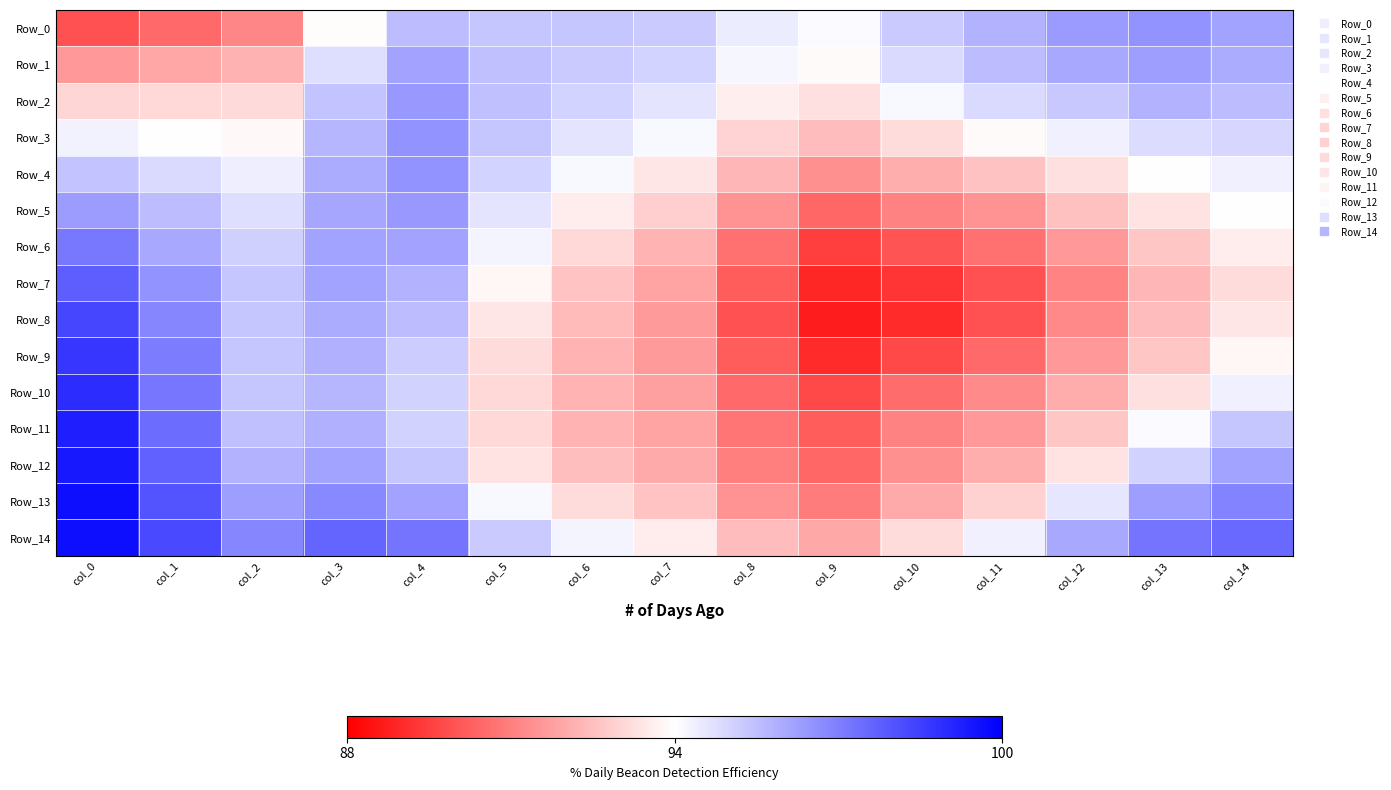

Which has a higher value, col_8 or col_5?

col_5